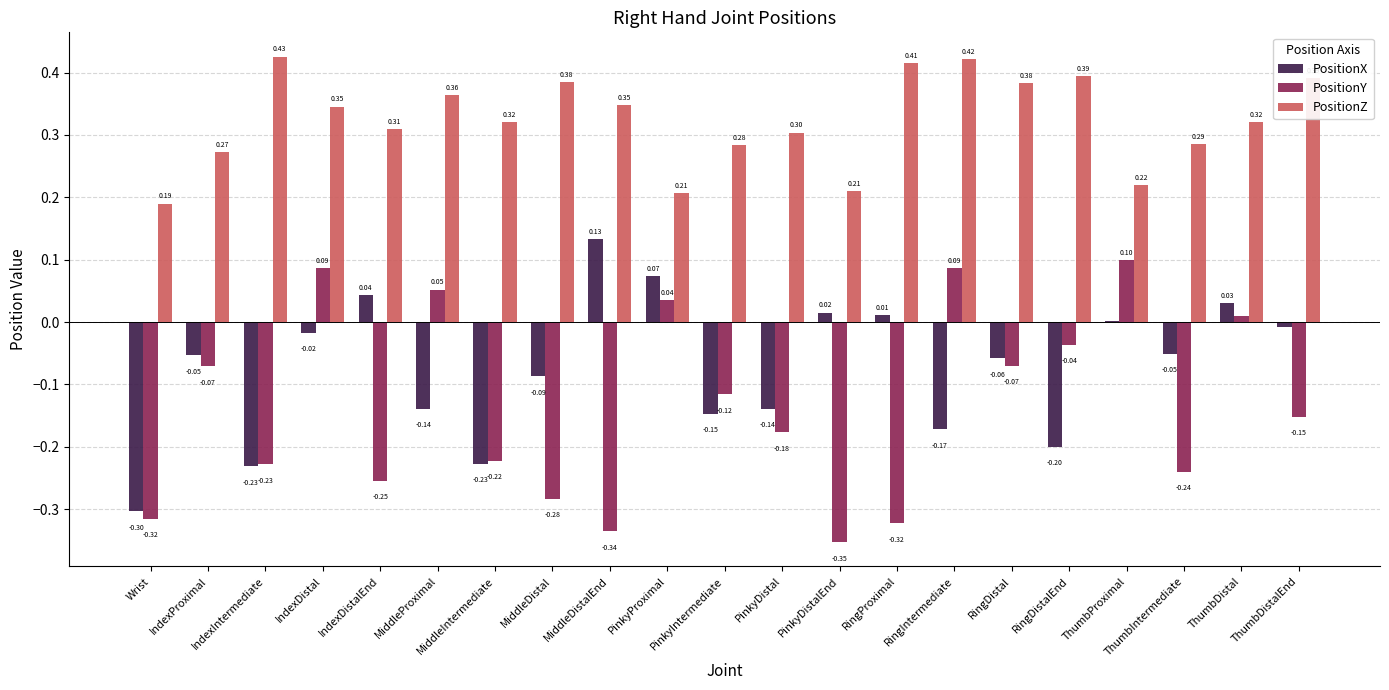

What is the sum of the PositionZ values at PinkyDistalEnd and RingIntermediate?

0.6